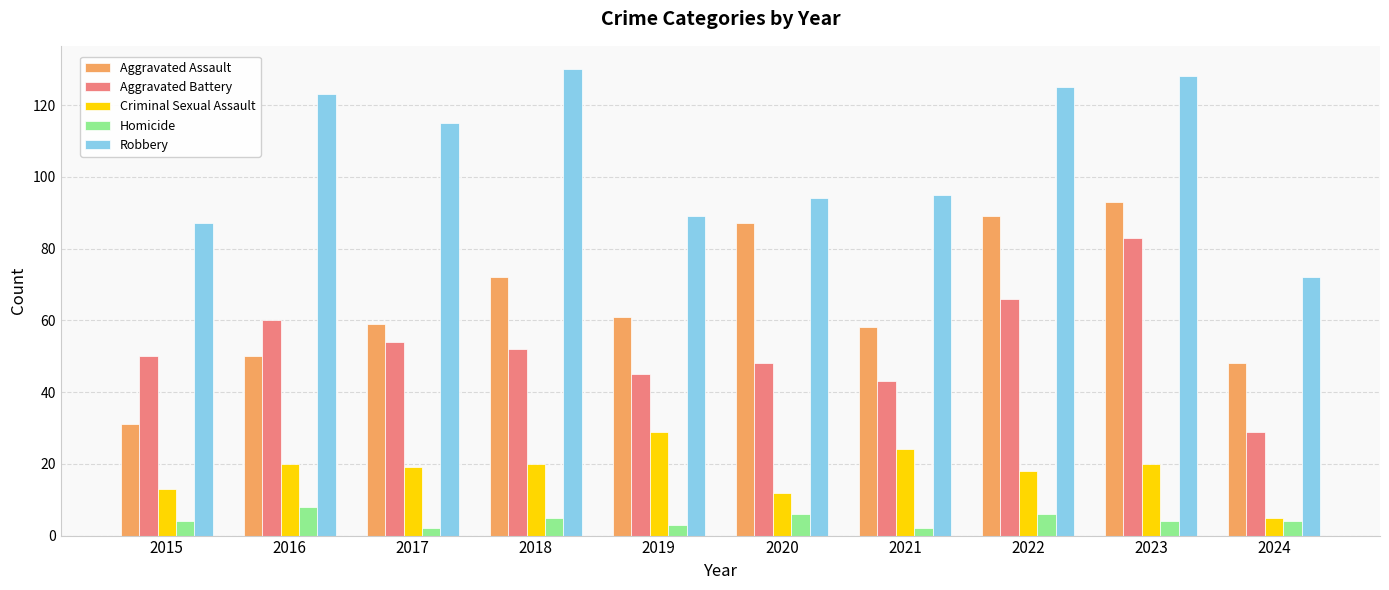

Which category has the lowest value in the Robbery series?

2024